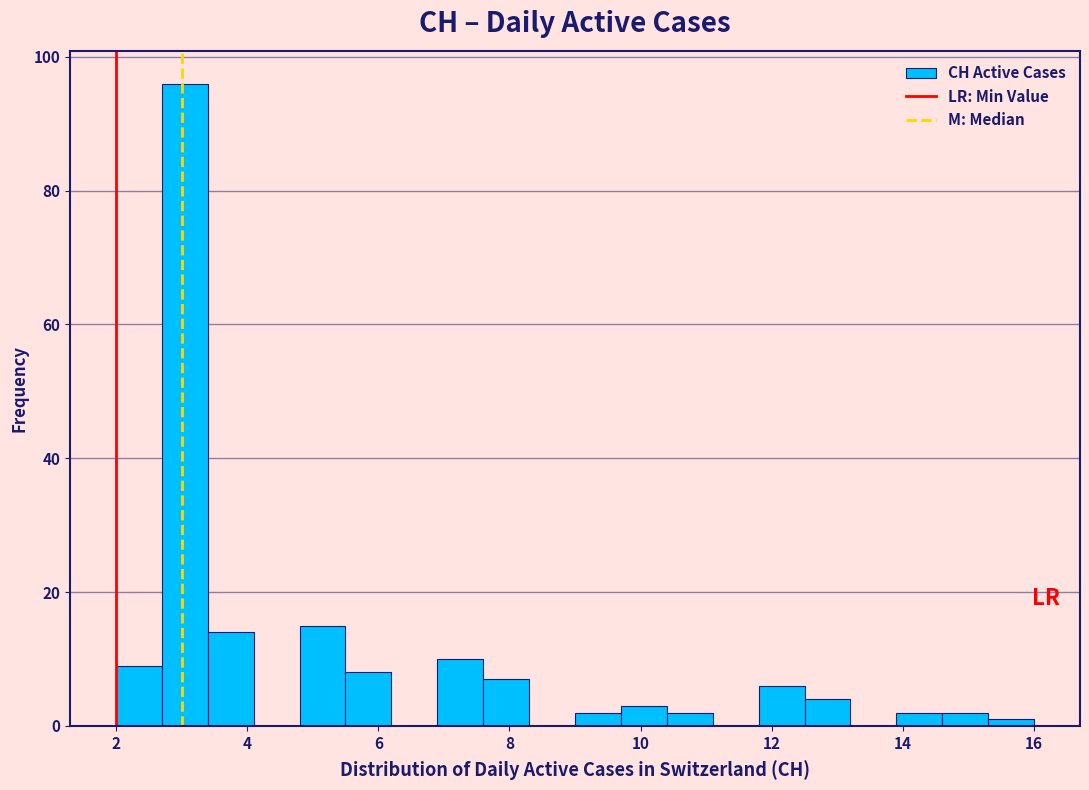

Around what value on the x-axis is the tallest bar? Give the approximate position of its centre, as read against the axis.

3.0